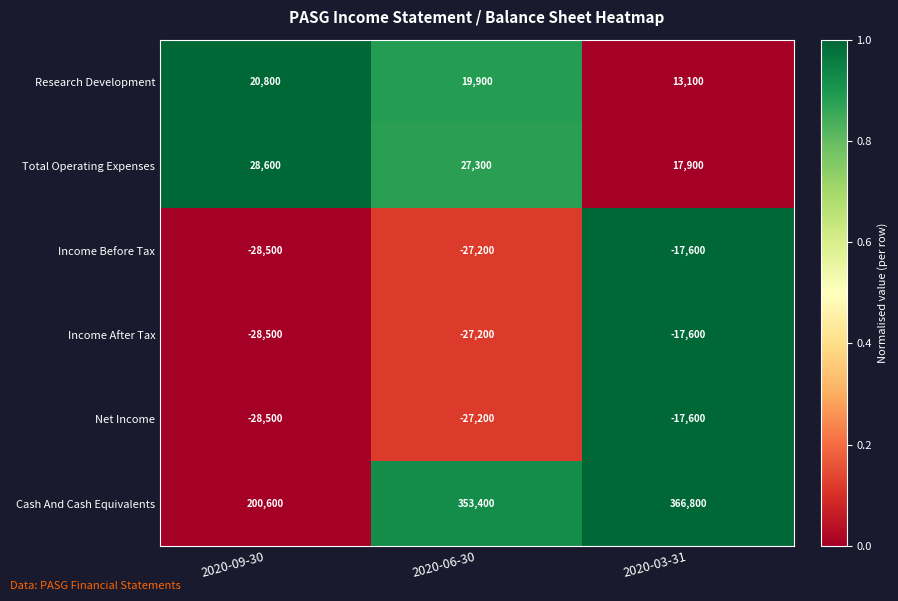

What is the sum of the Cash And Cash Equivalents values at 2020-03-31 and 2020-06-30?

720200